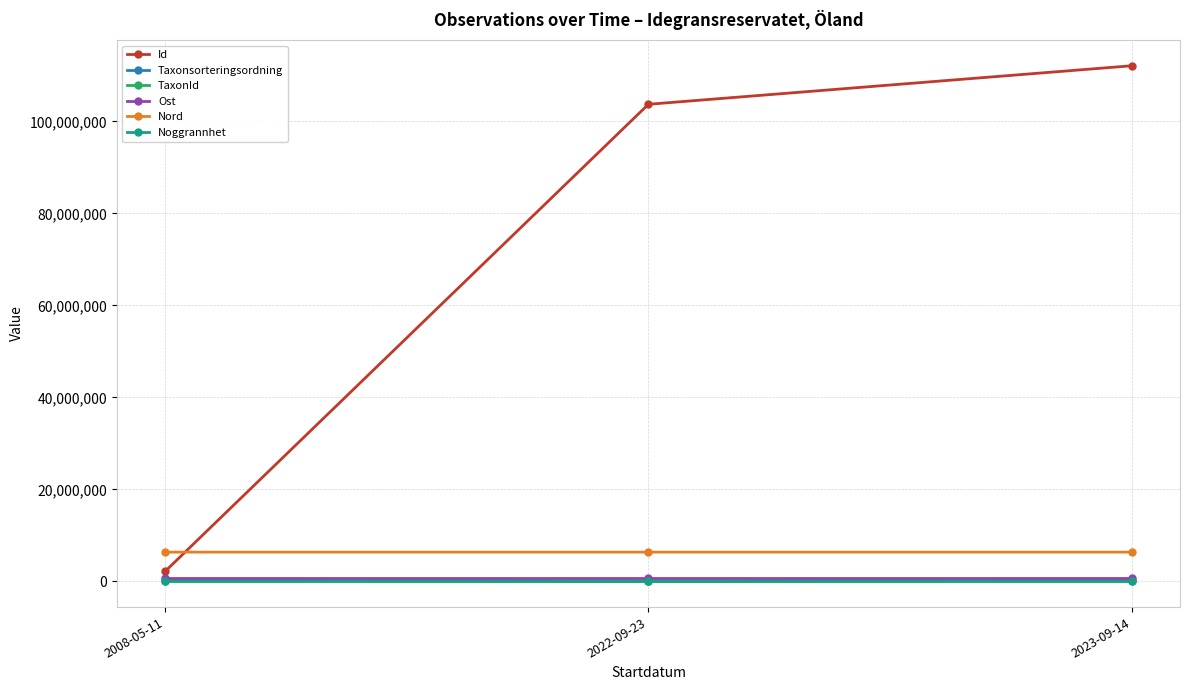

What are all the series names shown in the legend?

Id, Taxonsorteringsordning, TaxonId, Ost, Nord, Noggrannhet